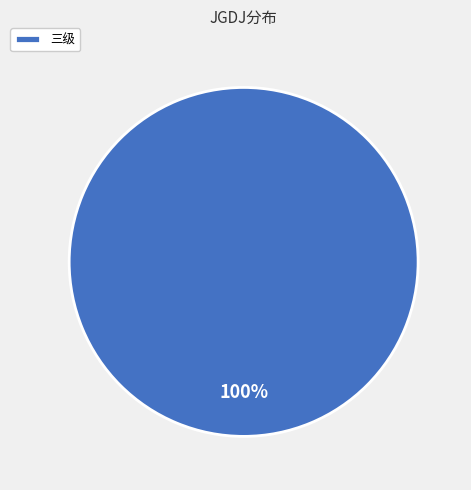

Count the number of slices in the pie.

1